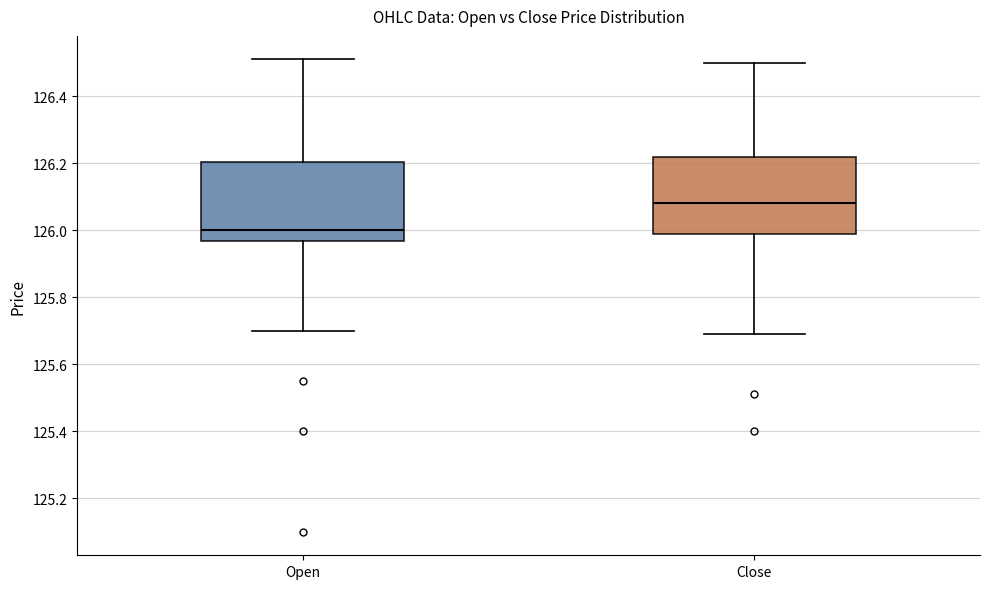

Reading left to right, read every box against the y-axis: the position of its median line, the range the box covers, and the ends of its whiskers. The values are not printed on the chart, so give them approximately, as read against the axis.

Open: median 126.00, box 125.96 to 126.20, whiskers 125.70 to 126.52
Close: median 126.08, box 125.98 to 126.22, whiskers 125.70 to 126.50